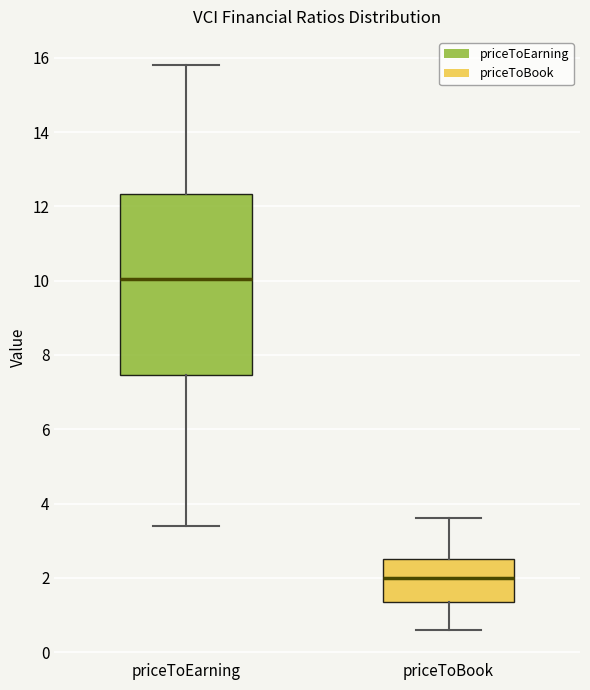

Reading left to right, read every box against the y-axis: the position of its median line, the range the box covers, and the ends of its whiskers. The values are not printed on the chart, so give them approximately, as read against the axis.

priceToEarning: median 10.0, box 7.4 to 12.4, whiskers 3.4 to 15.8
priceToBook: median 2.0, box 1.4 to 2.6, whiskers 0.6 to 3.6